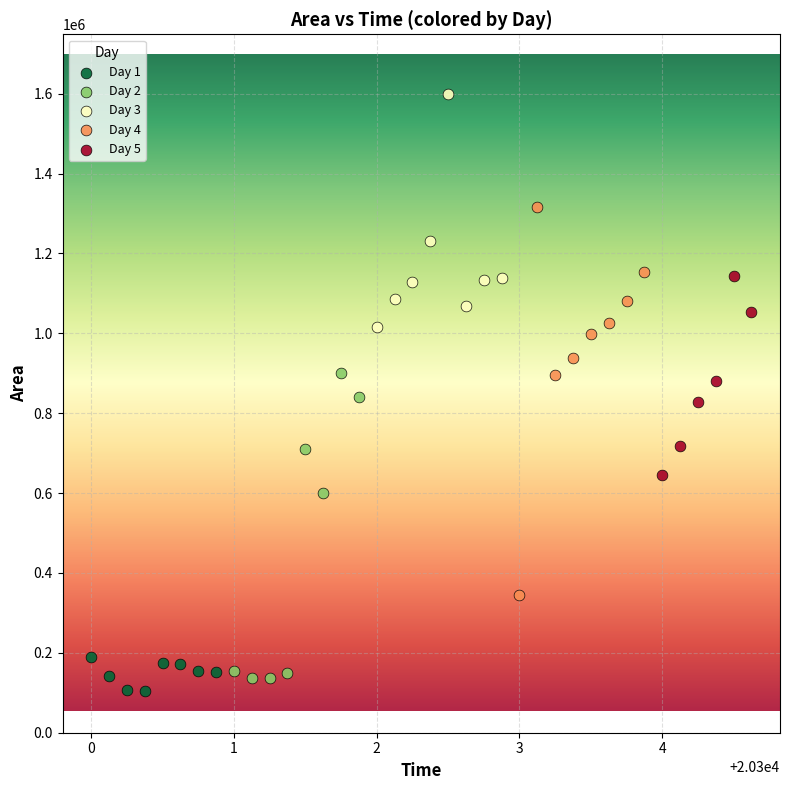

Which series has the largest Y range (max minus min)?

Day 4